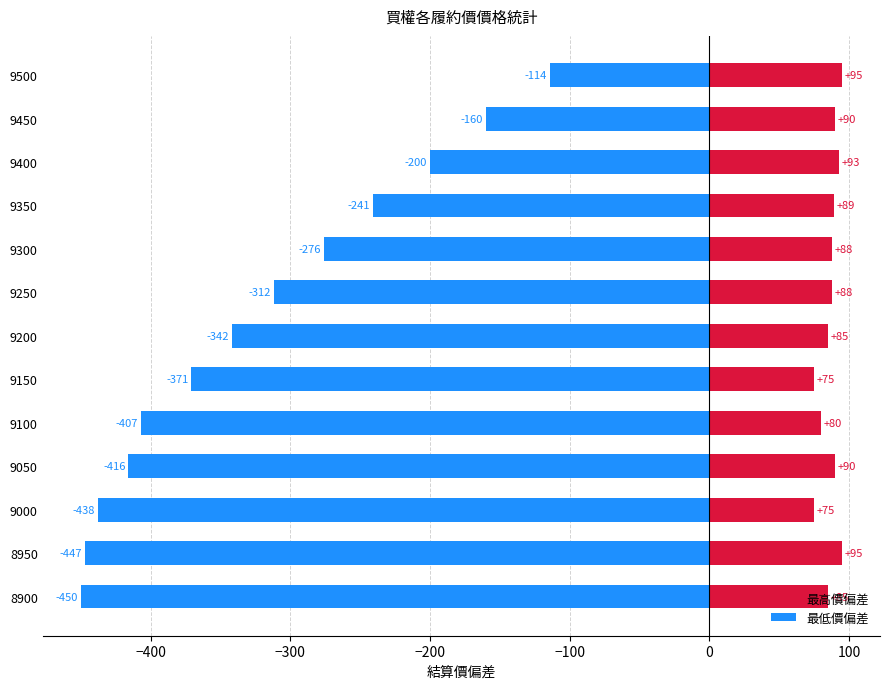

What is the difference between the maximum and minimum values in the 最低價偏差 series?

336